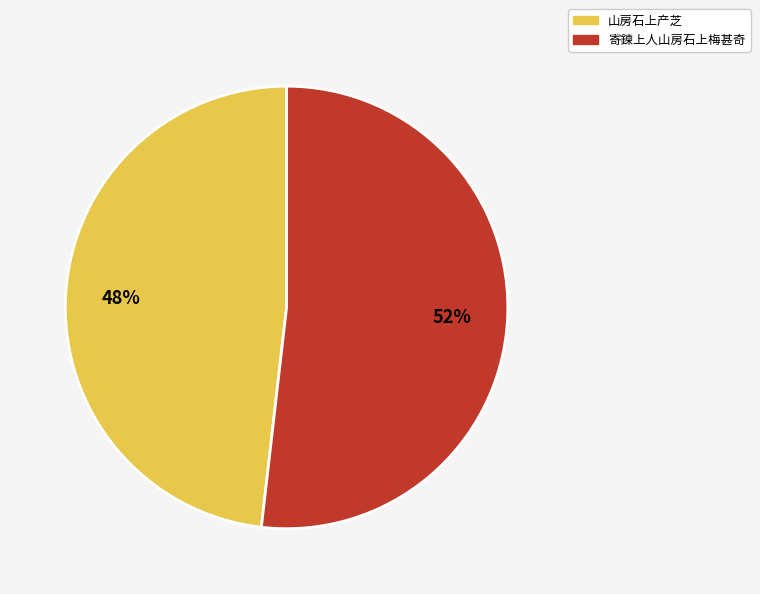

How many slices are in this pie chart?

2